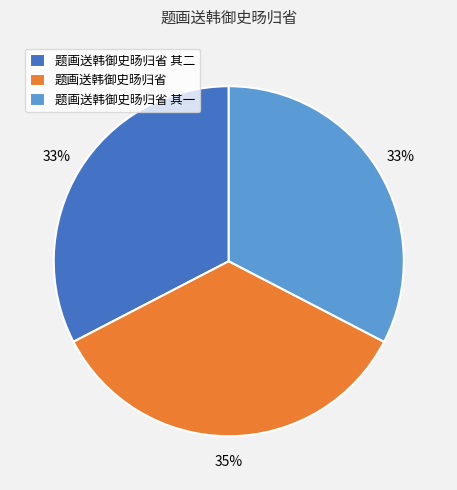

Combined, do 题画送韩御史旸归省 其一 and 题画送韩御史旸归省 其二 account for over 50%?

Yes